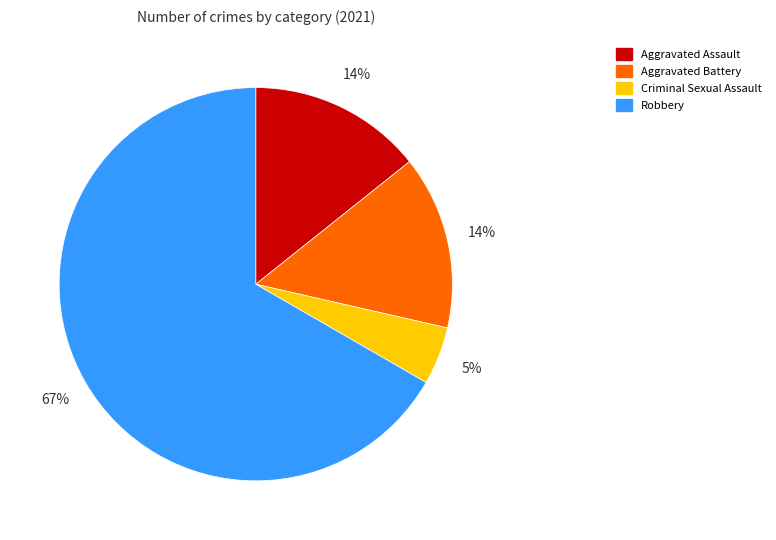

What is the largest slice in the pie chart?

Robbery